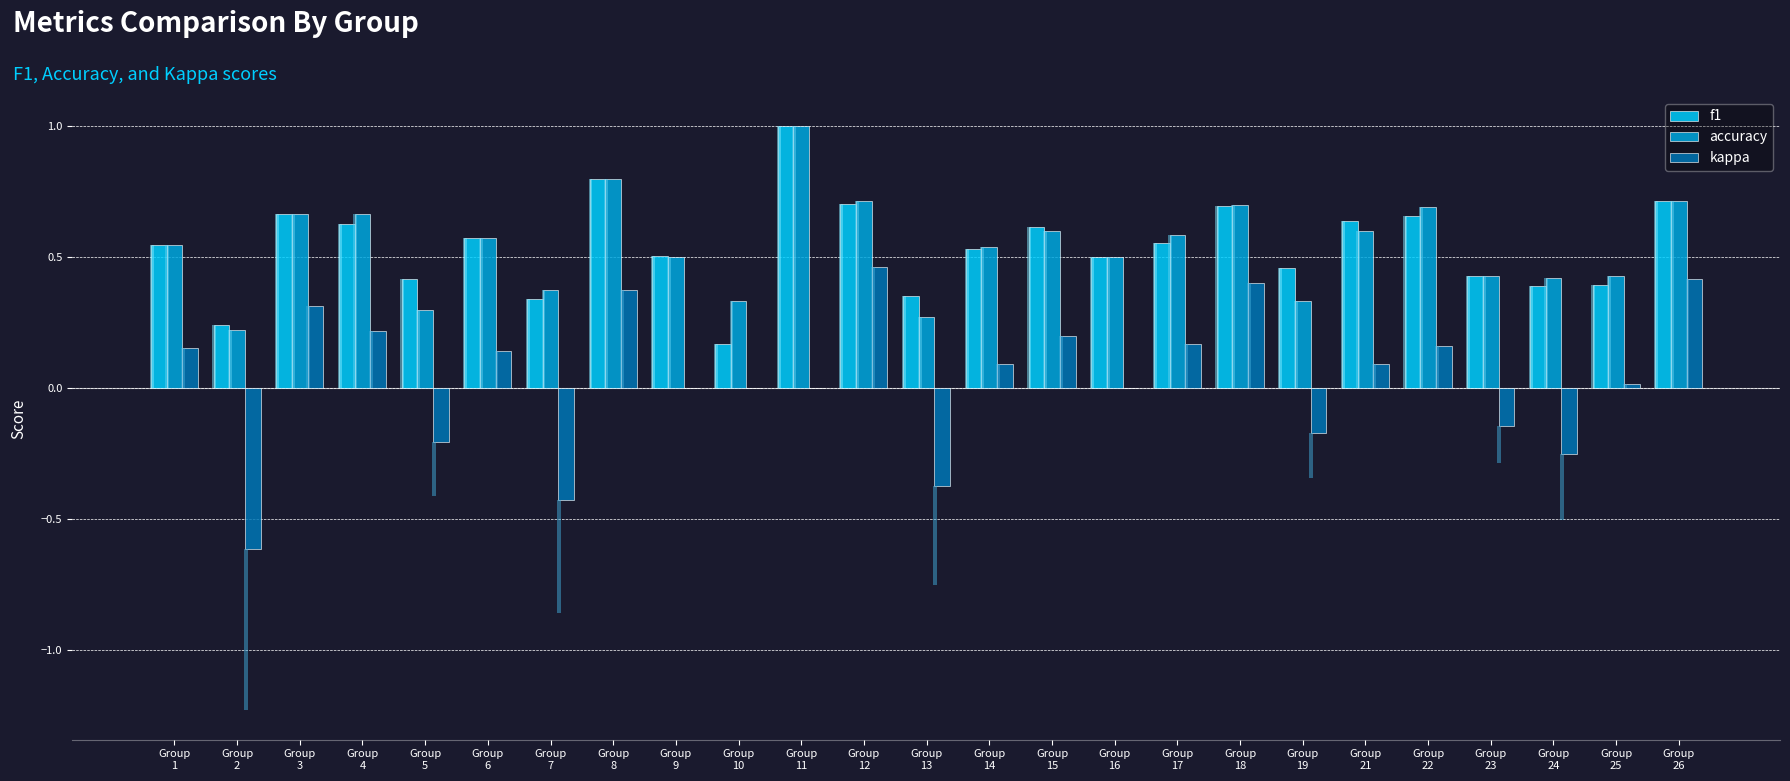

Rank the categories by accuracy value from highest to lowest.

Group
11, Group
8, Group
12, Group
26, Group
18, Group
22, Group
3, Group
4, Group
15, Group
21, Group
17, Group
6, Group
1, Group
14, Group
9, Group
16, Group
23, Group
25, Group
24, Group
7, Group
10, Group
19, Group
5, Group
13, Group
2